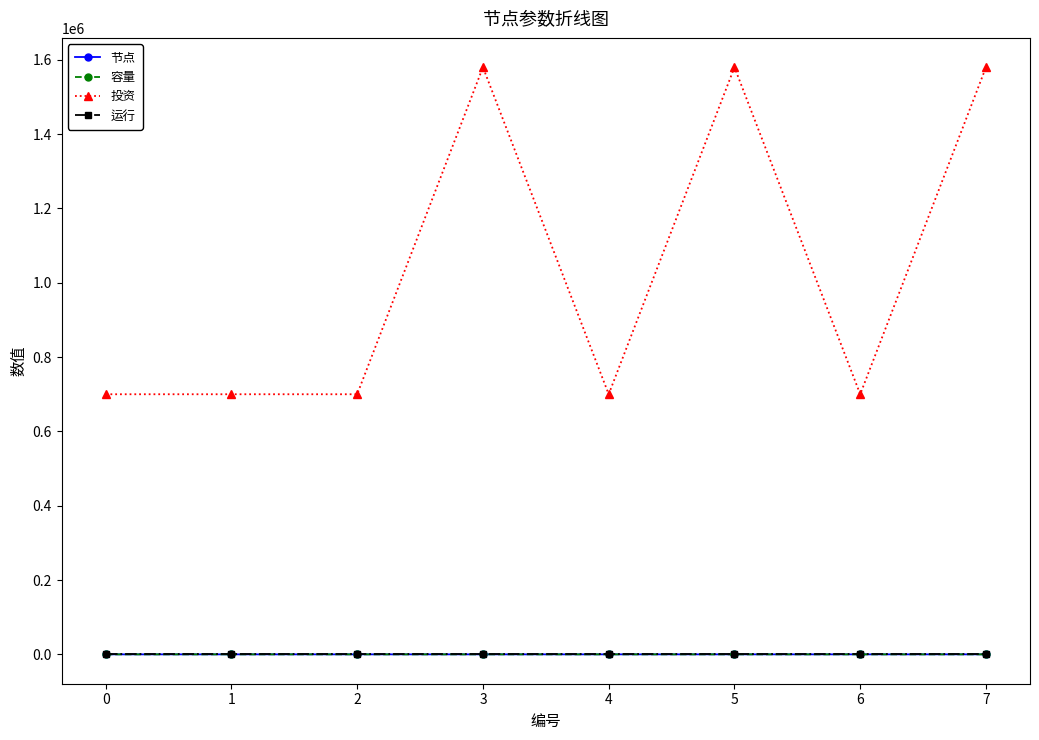

How many distinct data groups are displayed?

4